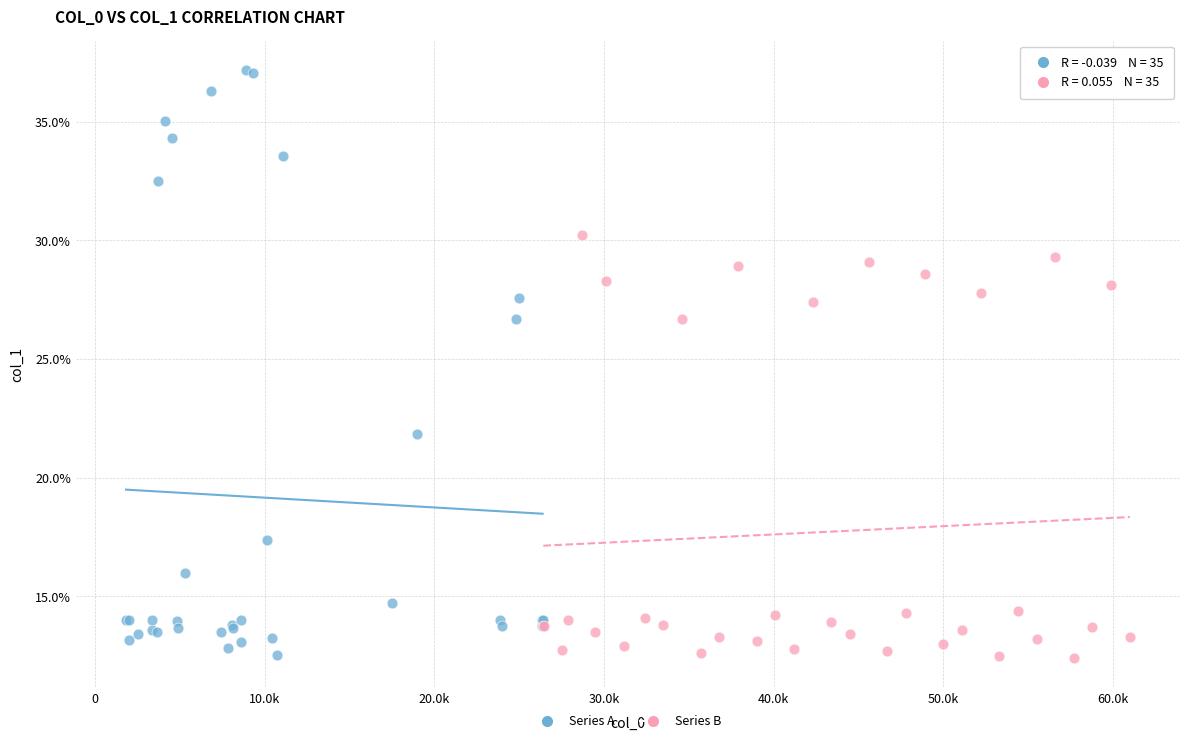

Which series contains the highest Y value?

Series A